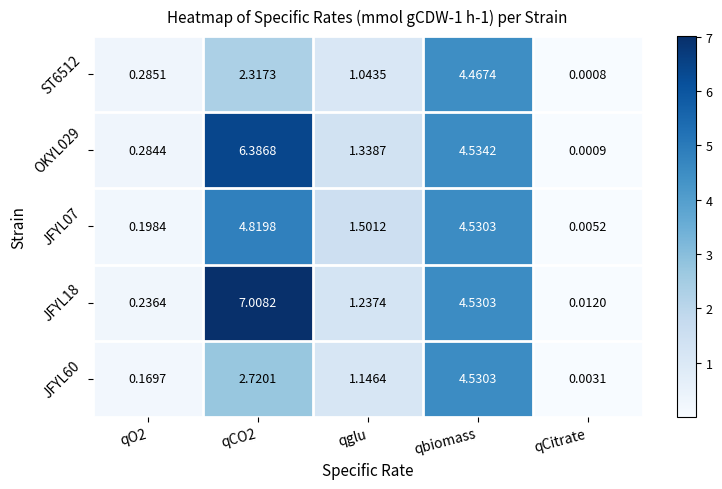

At which label is JFYL07 closest to 2?

qglu